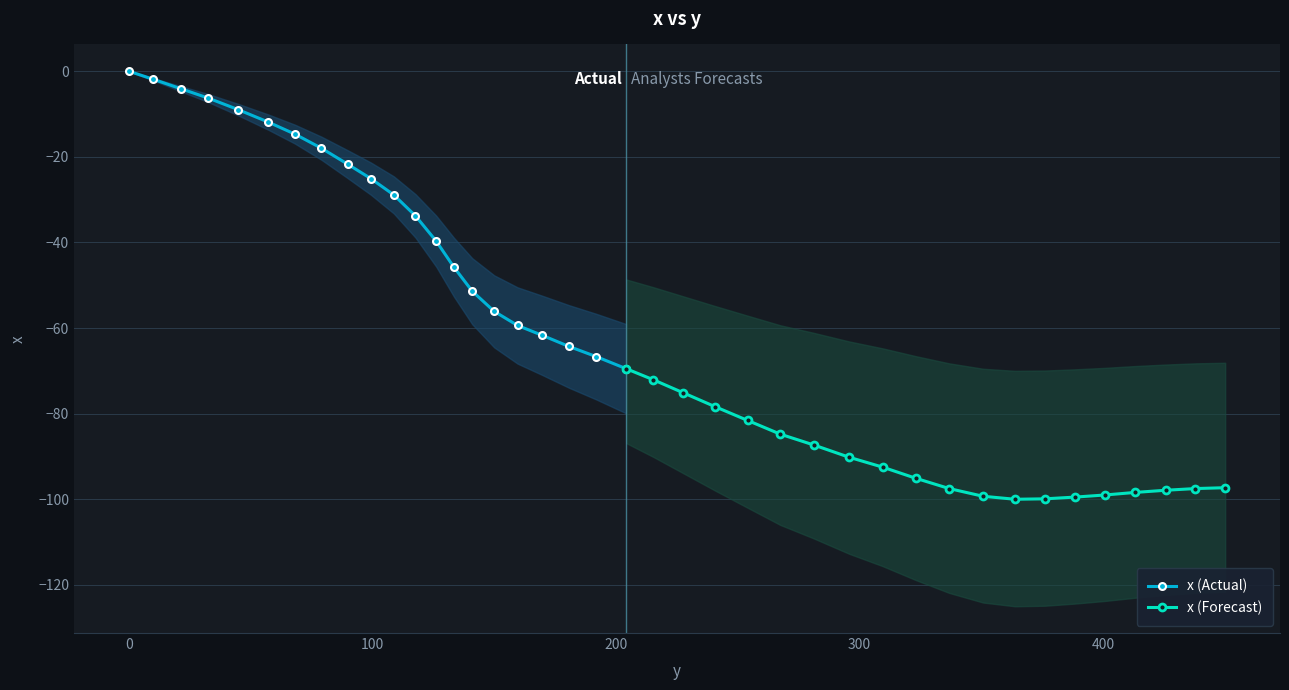

The value at 227.5 is -111.6. True or false?

False